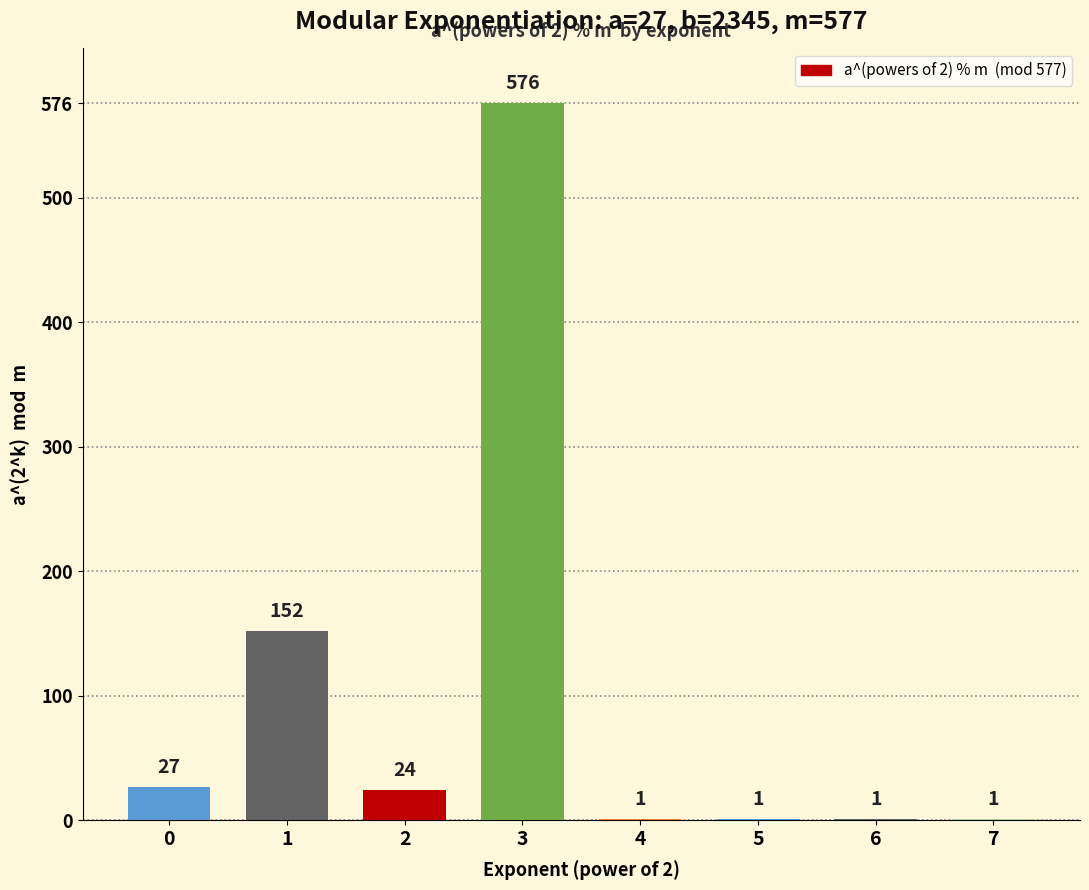

What is the sum of all values?

783